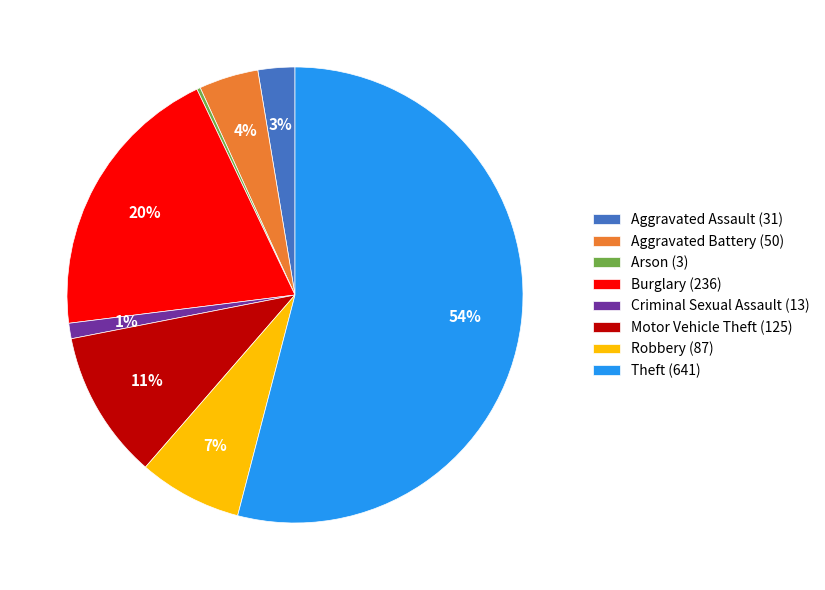

Between Burglary (236) and Theft (641), which is larger?

Theft (641)